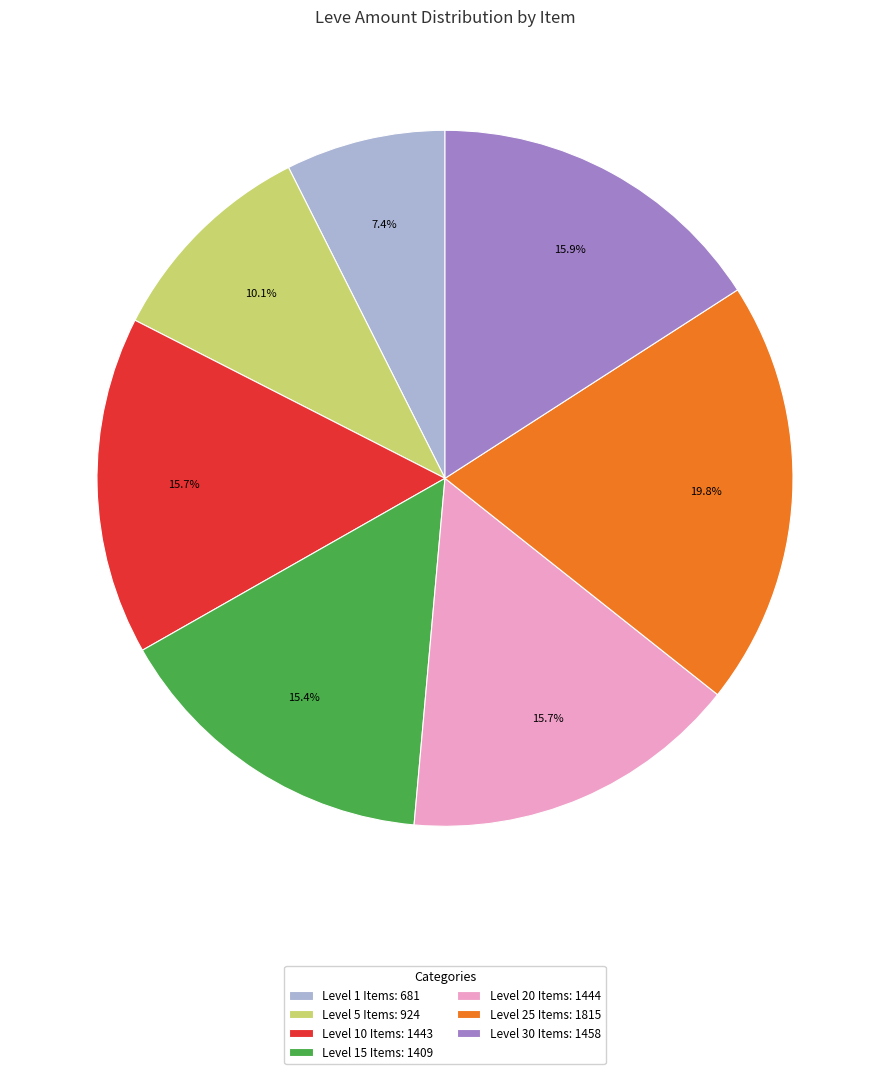

What is the smallest slice in the pie chart?

Level 1 Items: 681